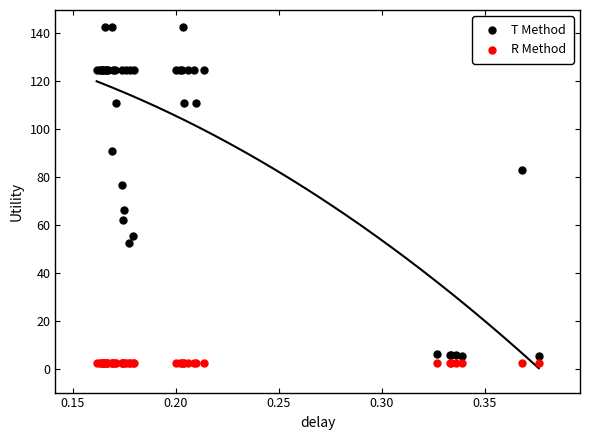

In the T Method series, what Y value is closest to 73?

76.7